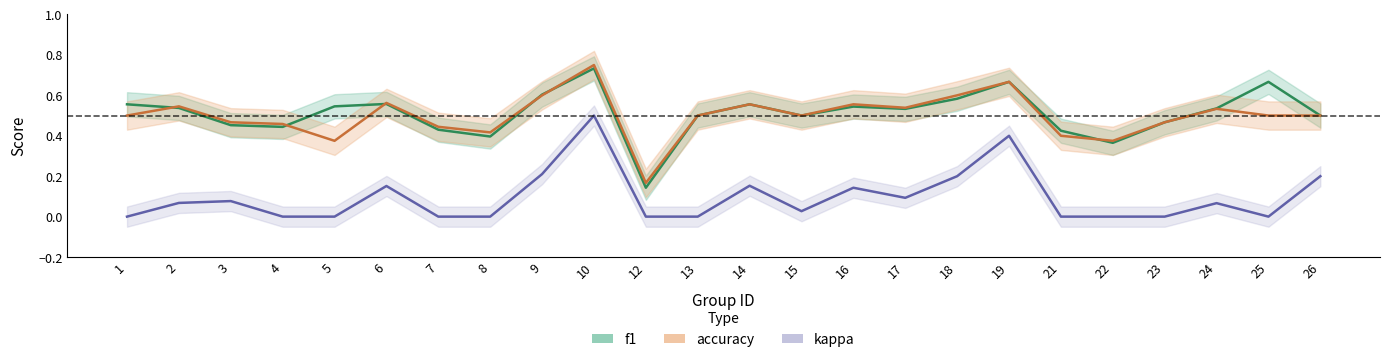

Reading right to left, list all the values displayed in this chart.

f1: 0.5	0.7	0.5	0.5	0.4	0.4	0.7	0.6	0.5	0.5	0.5	0.6	0.5	0.1	0.7	0.6	0.4	0.4	0.6	0.5	0.4	0.5	0.5	0.6
accuracy: 0.5	0.5	0.5	0.5	0.4	0.4	0.7	0.6	0.5	0.6	0.5	0.6	0.5	0.2	0.8	0.6	0.4	0.4	0.6	0.4	0.5	0.5	0.5	0.5
kappa: 0.2	0.0	0.1	0.0	0.0	0.0	0.4	0.2	0.1	0.1	0.0	0.2	0.0	0.0	0.5	0.2	0.0	0.0	0.2	0.0	0.0	0.1	0.1	0.0